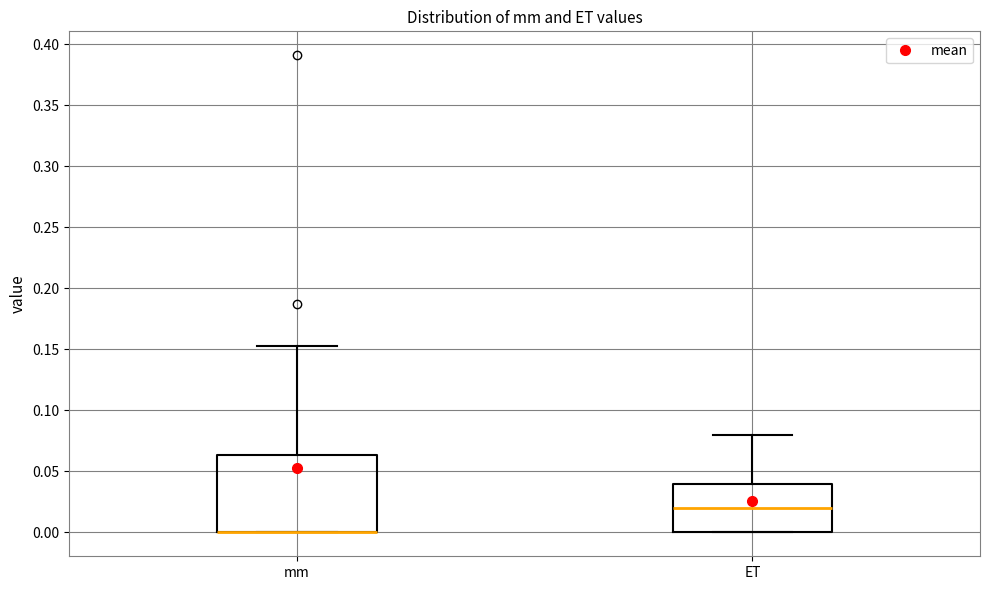

Reading left to right, read every box against the y-axis: the position of its median line, the range the box covers, and the ends of its whiskers. The values are not printed on the chart, so give them approximately, as read against the axis.

mm: median 0.000 (drawn on the box's lower edge), box 0.000 to 0.065, whiskers 0.000 to 0.155
ET: median 0.020, box 0.000 to 0.040, whiskers 0.000 to 0.080